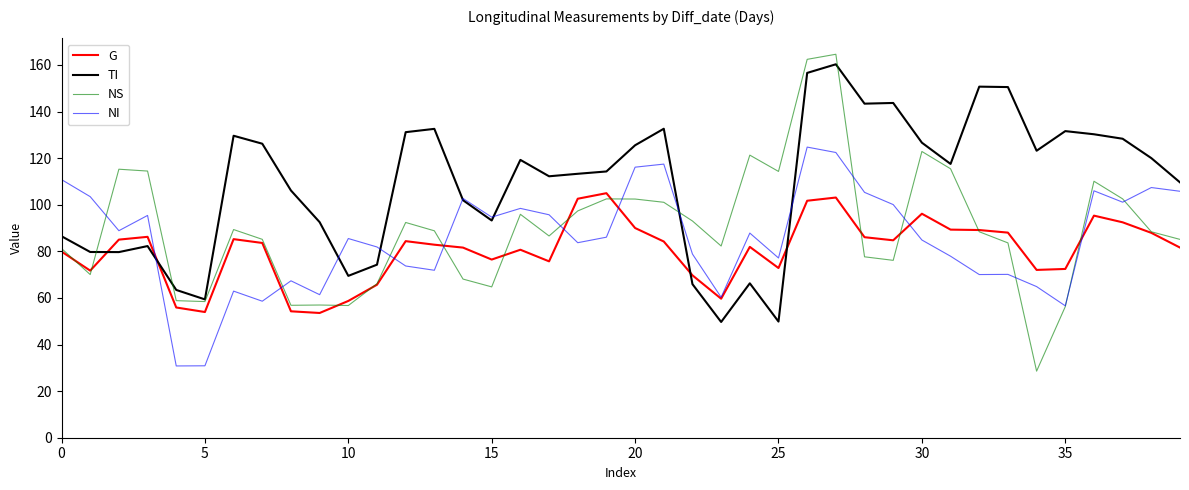

What is the smallest value displayed?

28.6